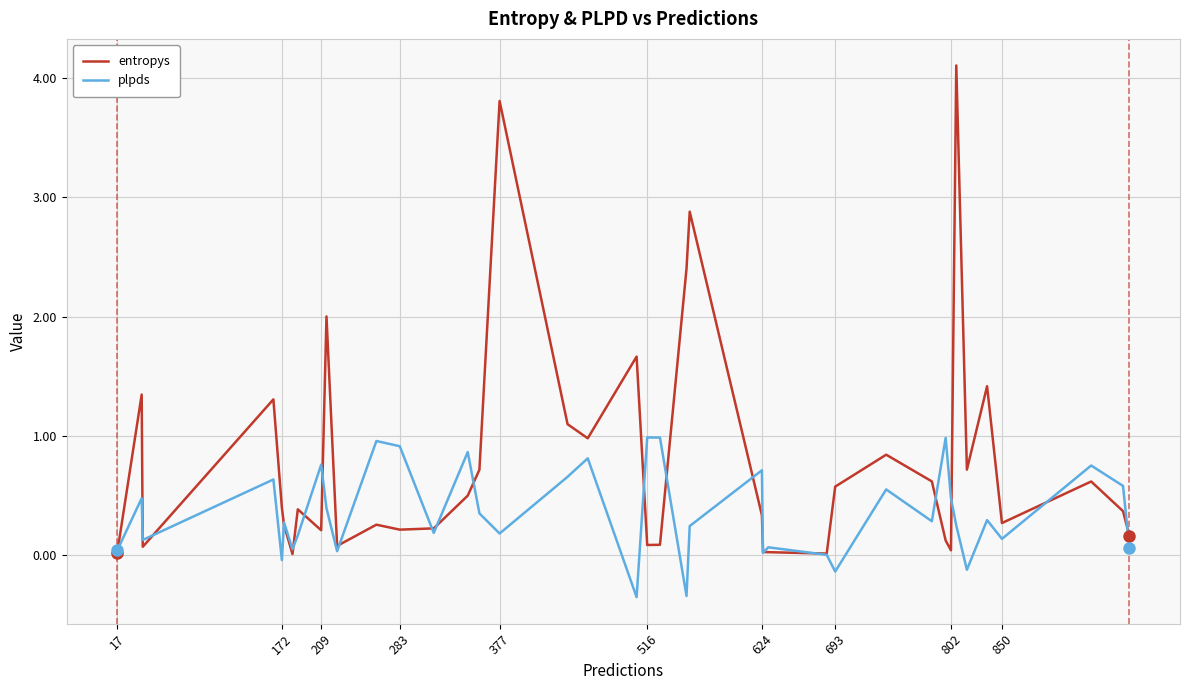

What is the minimum value shown in the chart?

-0.4